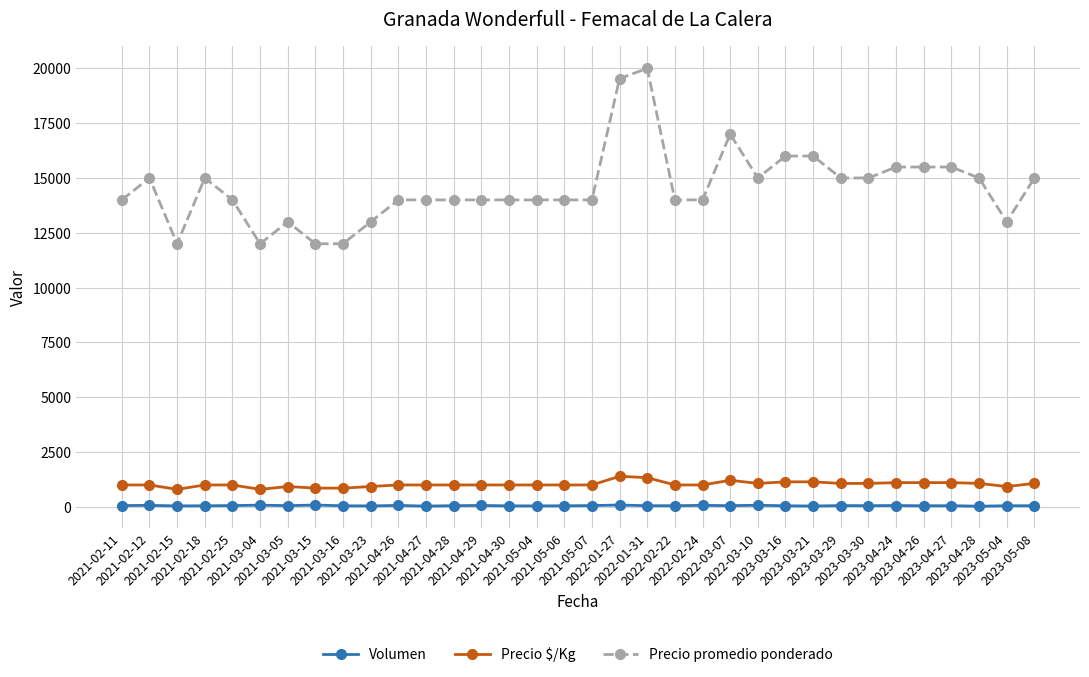

What is the average value of the Precio promedio ponderado series?

14560